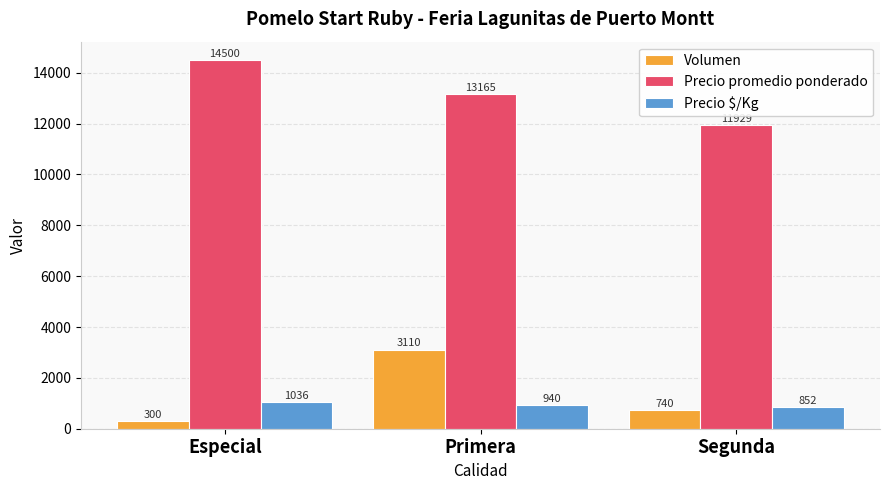

What is the highest value of the Volumen series?

3110